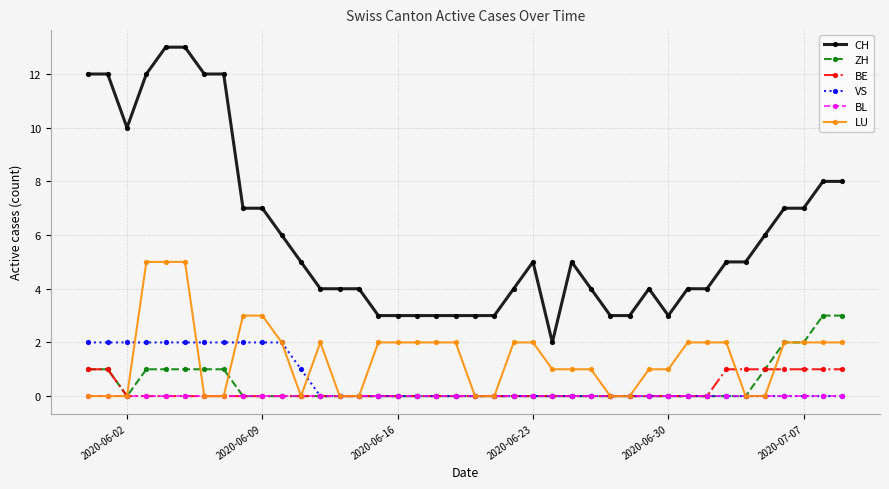

True or false: LU and CH cross at least once.

False